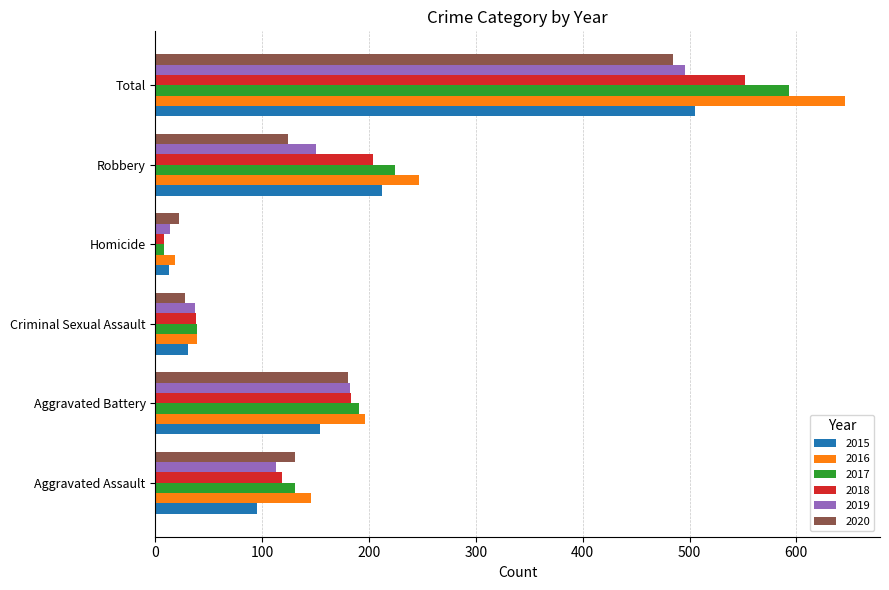

List the labels in order of 2016 value, smallest first.

Homicide, Criminal Sexual Assault, Aggravated Assault, Aggravated Battery, Robbery, Total